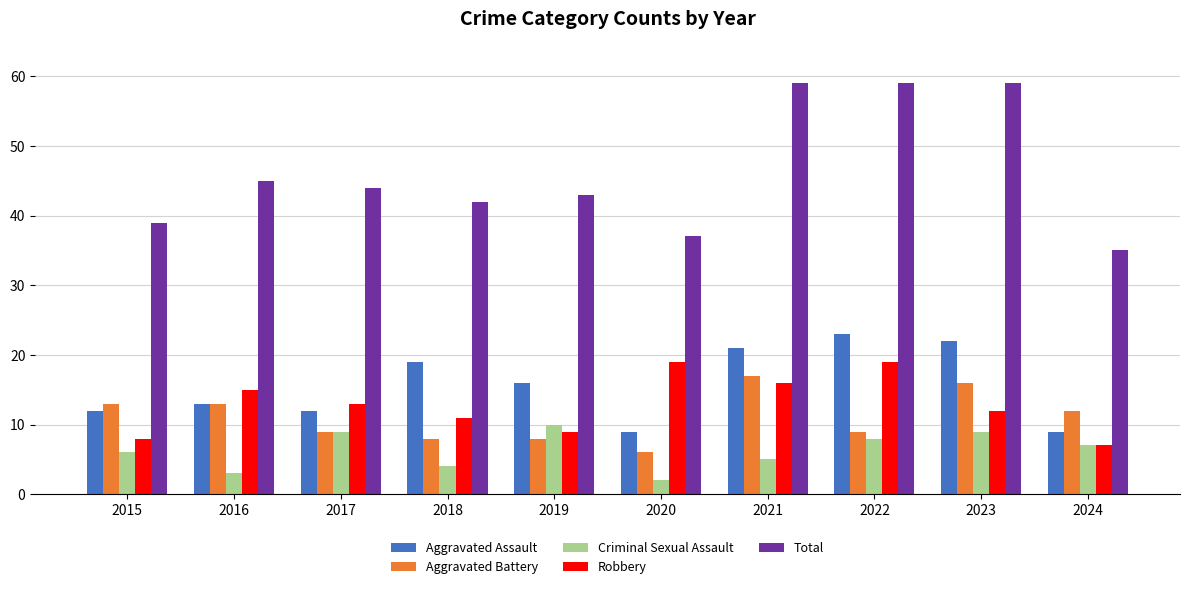

Where does the Aggravated Assault series first go above 16?

2018